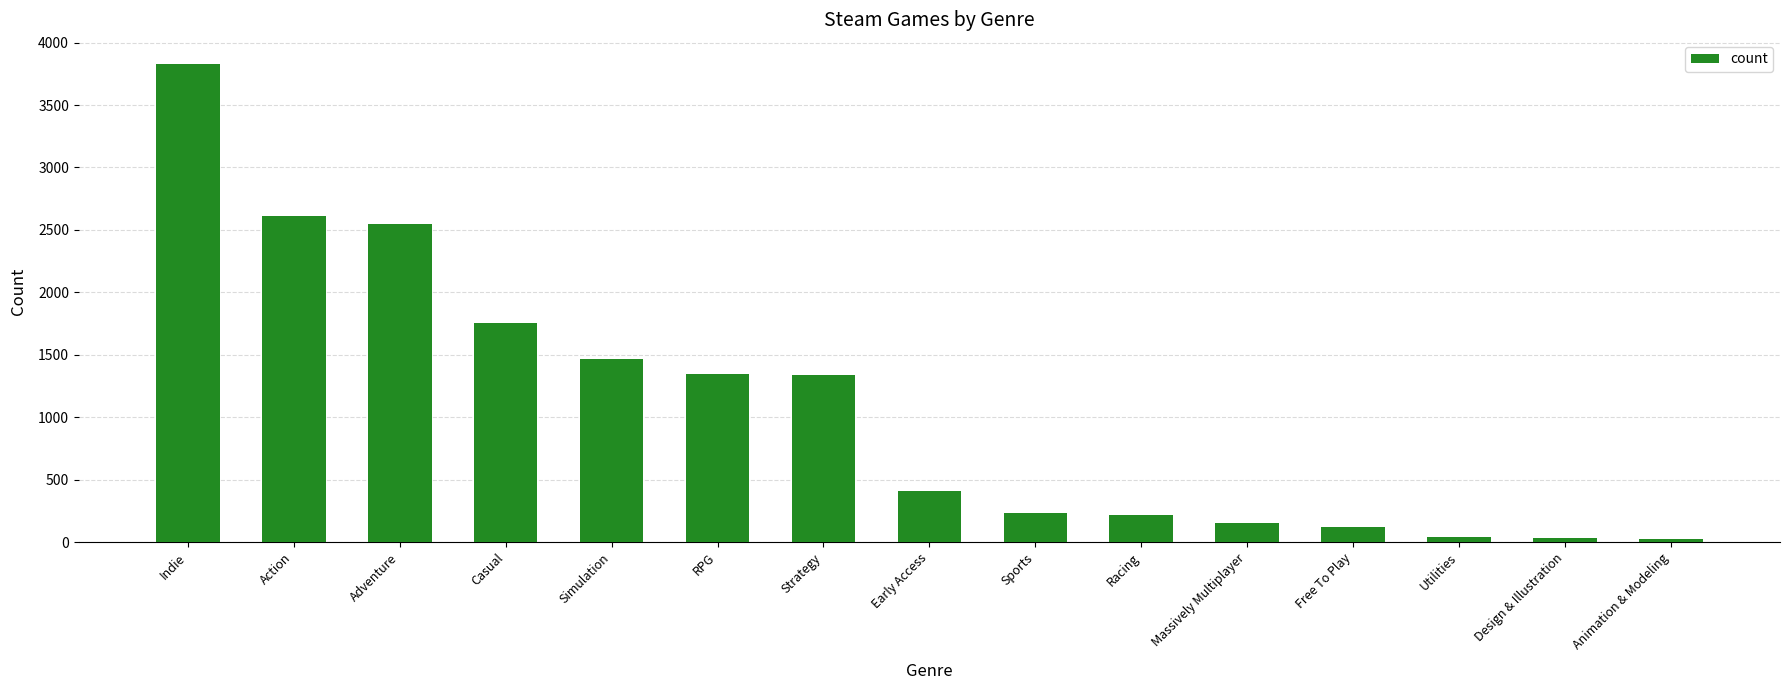

What position from the right is Indie?

15